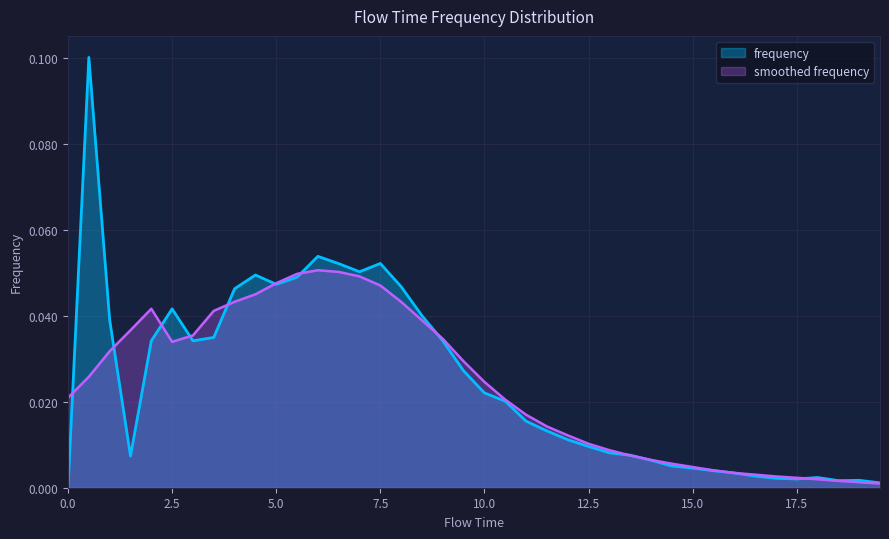

What is the value of the 13th point from the left?

0.1